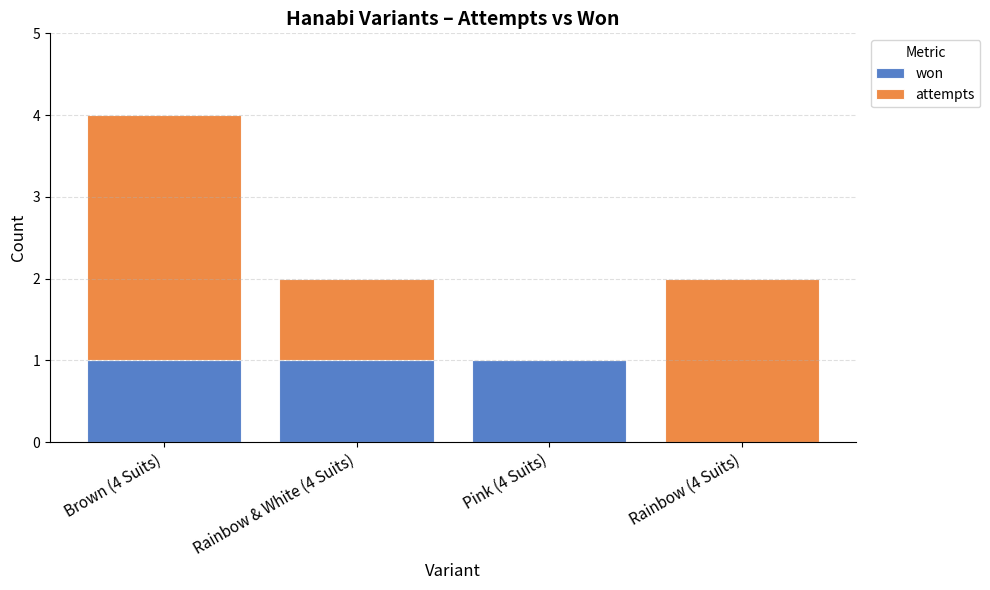

The won series shows 1 at Rainbow & White (4 Suits). True or false?

True